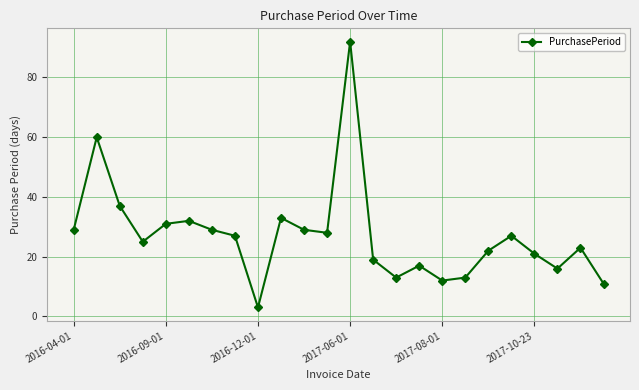

What is the value of the 14th point from the left?

19